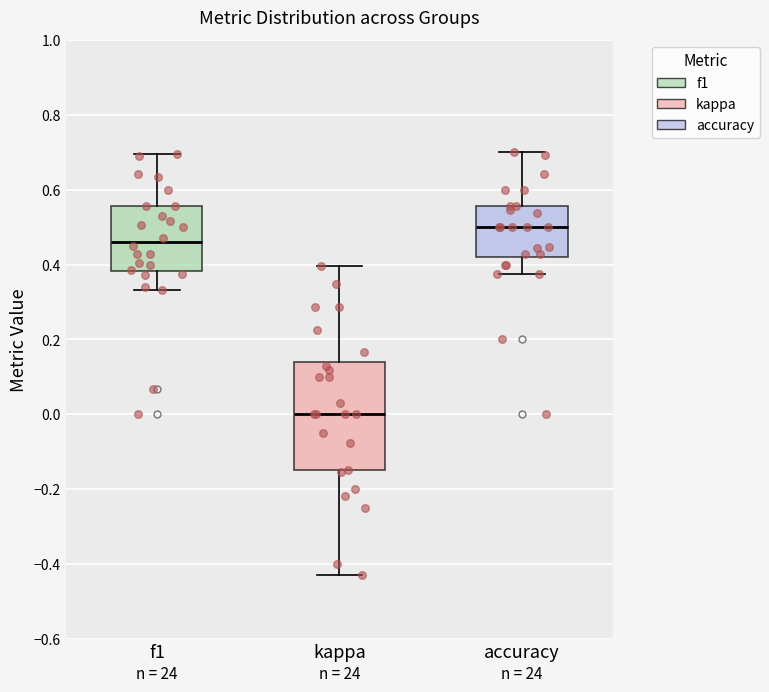

Comparing the boxes themselves (not the whiskers), which one is the tallest?

kappa